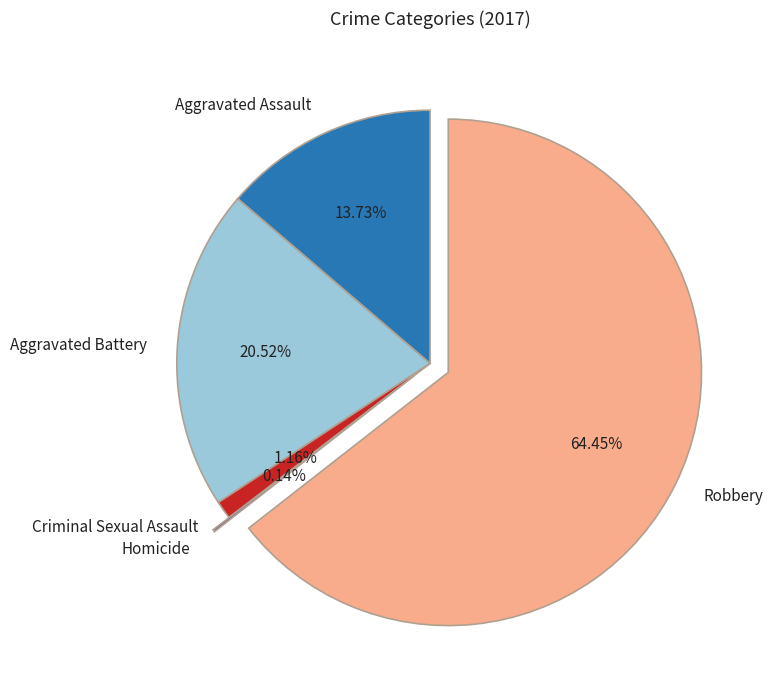

To the nearest percent, what percentage of the pie is Criminal Sexual Assault?

1%